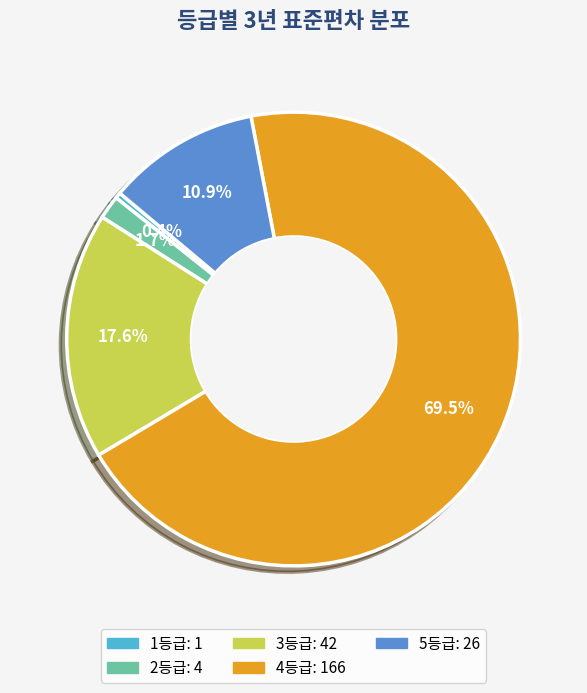

Is there any slice that represents more than half of the pie?

Yes